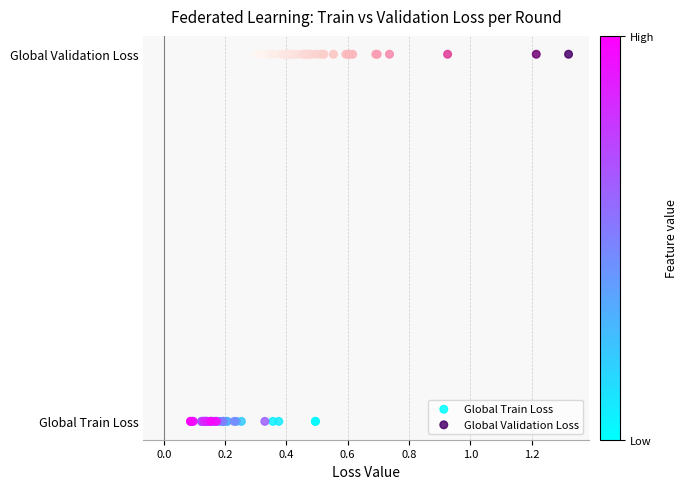

Which series reaches the minimum Y coordinate?

Global Train Loss